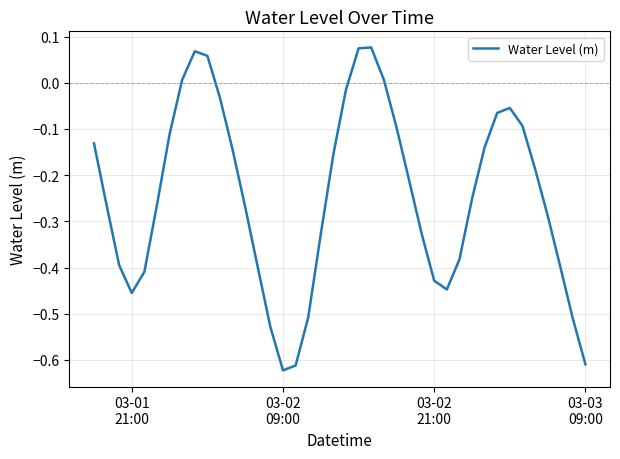

What is the difference between the maximum and minimum values?

0.7